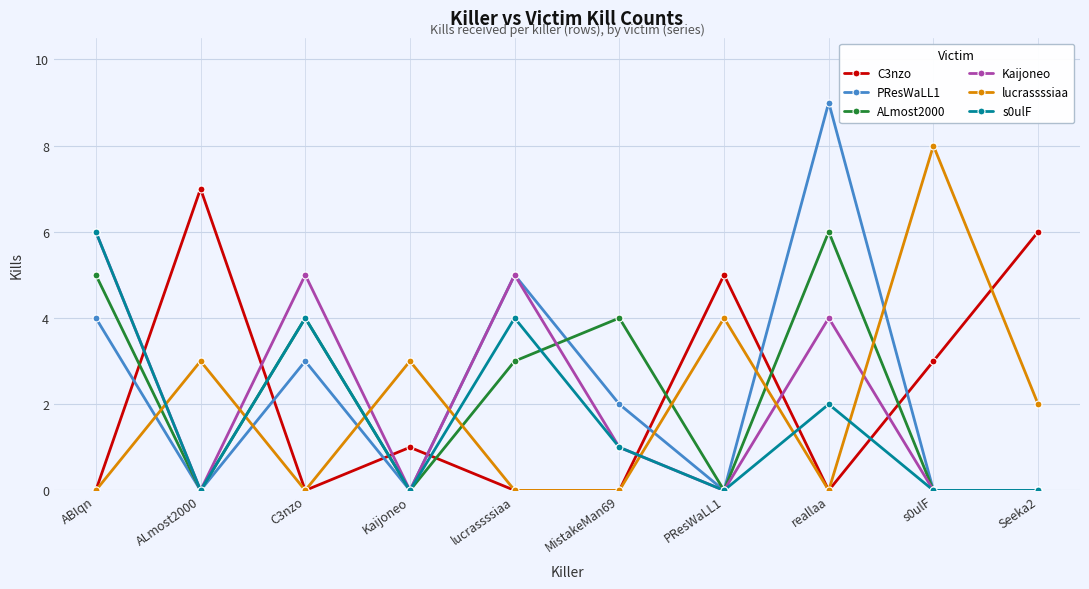

How many values in the lucrassssiaa series are below 2?

5